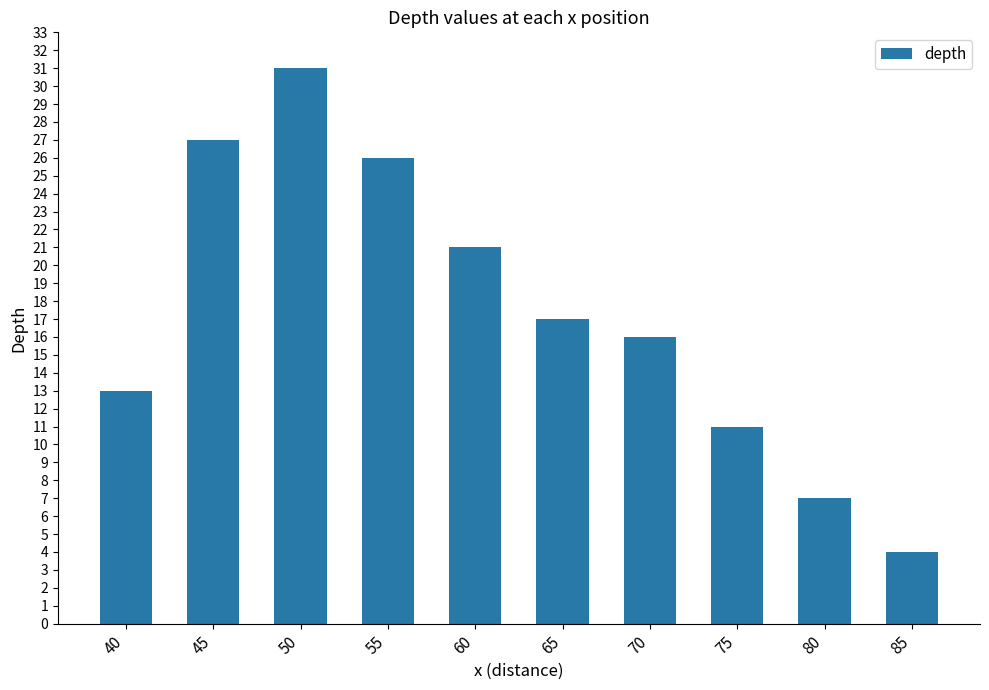

List the labels in order of value, smallest first.

85, 80, 75, 40, 70, 65, 60, 55, 45, 50